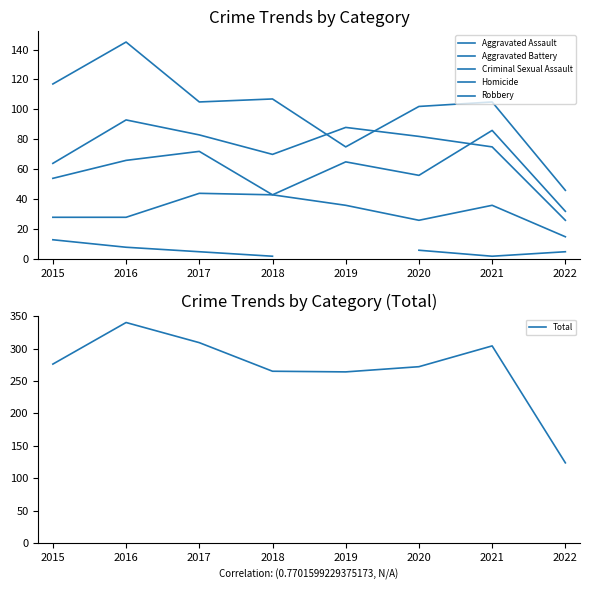

At which label is Criminal Sexual Assault closest to 29?

2015